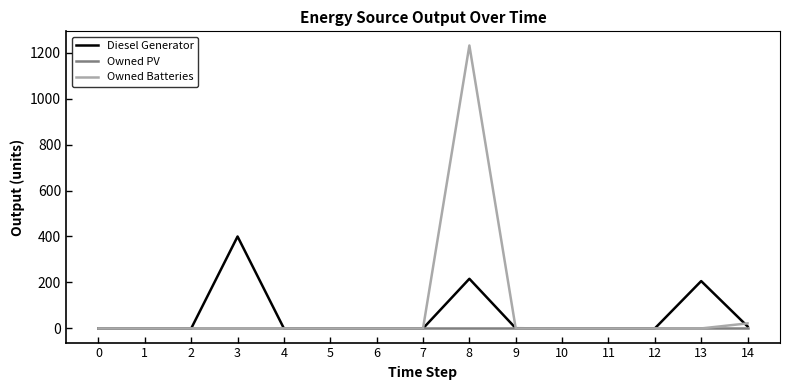

How many lines are shown in the chart?

3